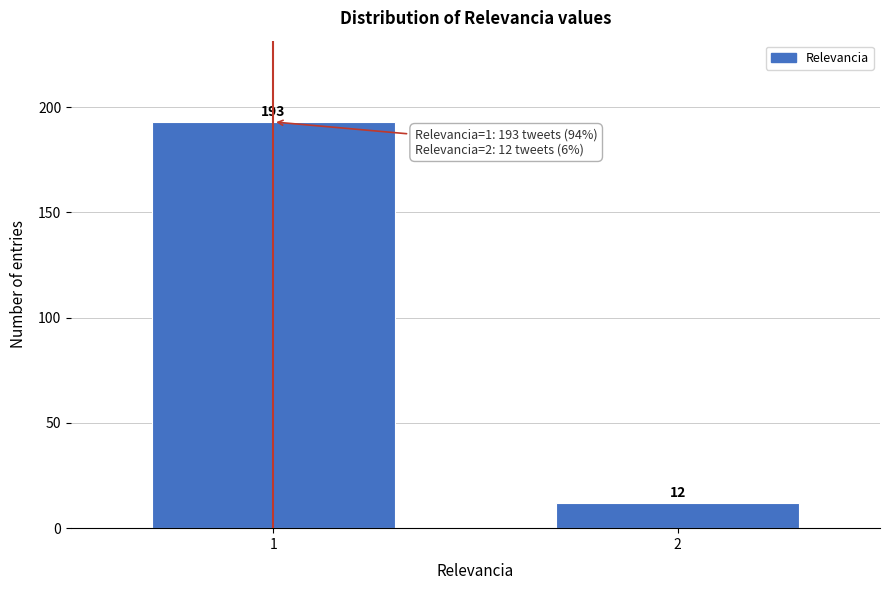

Reading left to right, extract all data points from this chart.

1=193	2=12